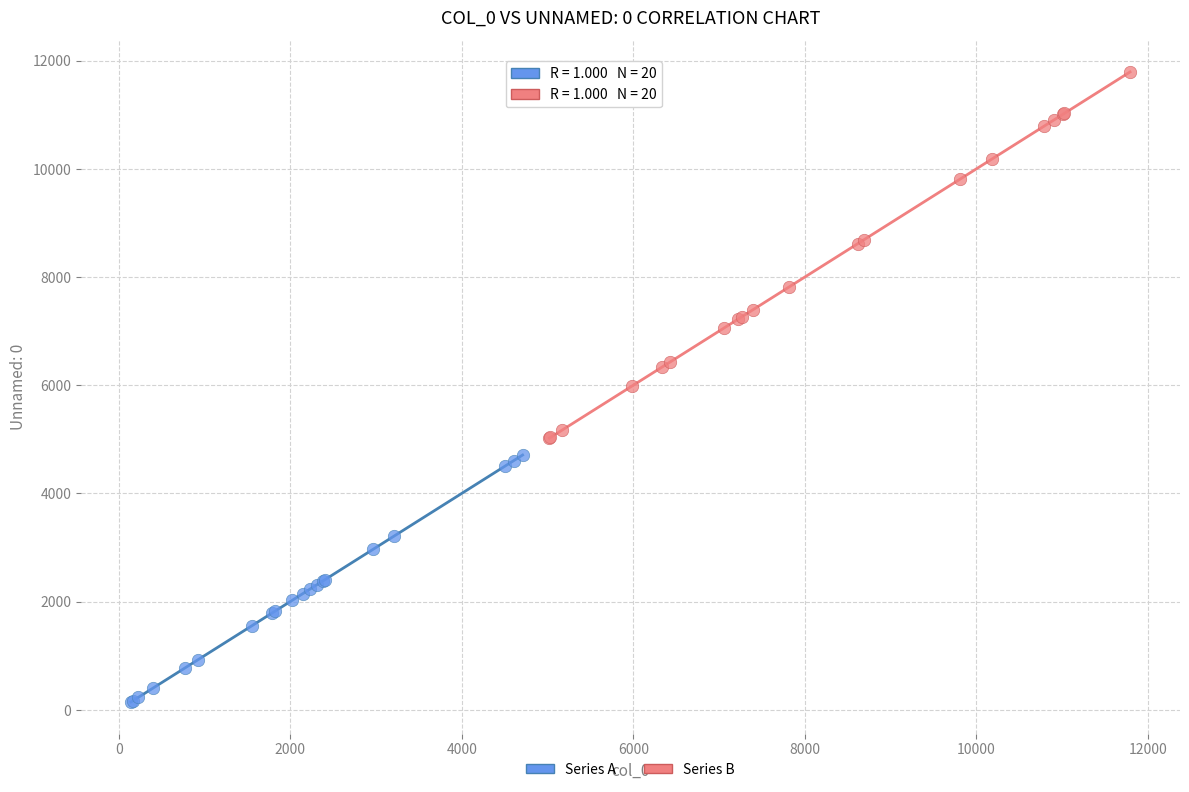

Which series has the widest spread of Y values?

Series B